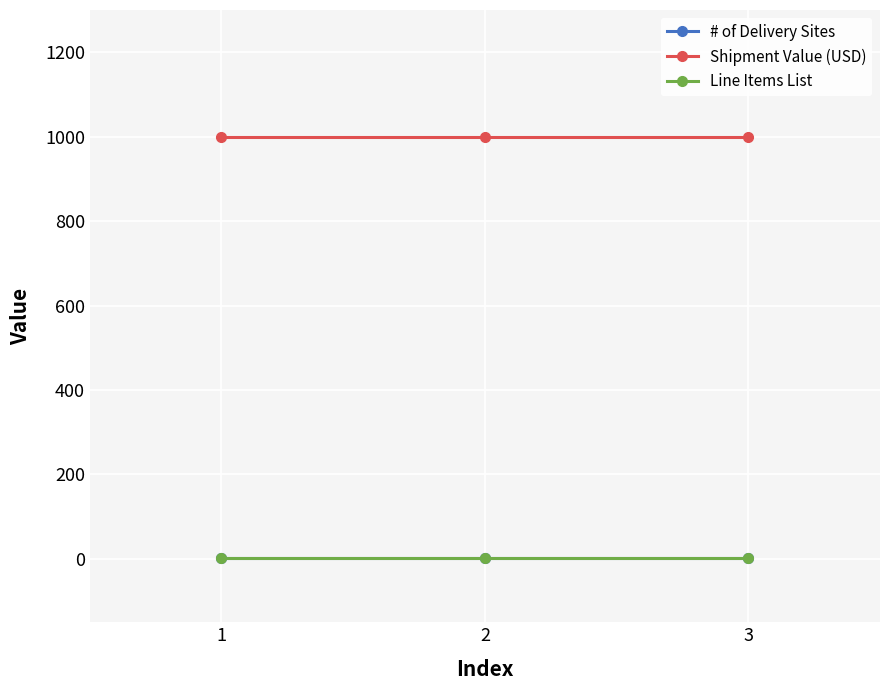

What is the difference between the highest and lowest values at 3?

999